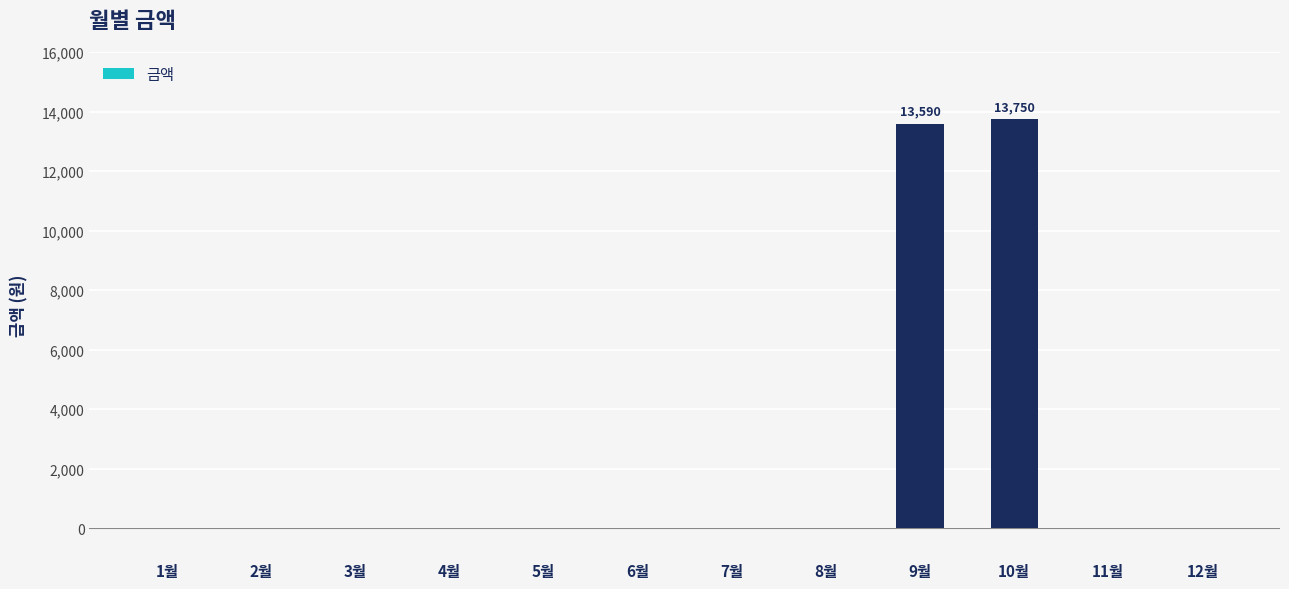

True or false: the data shows 7189 at 1월.

False